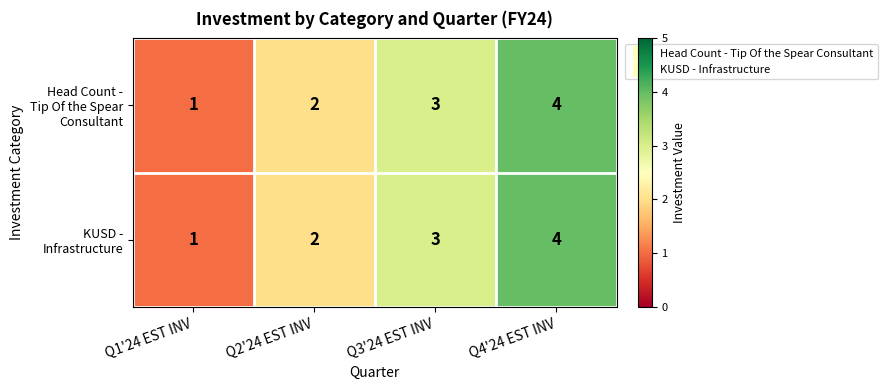

At which category is the sum across all series the highest?

Q4'24 EST INV